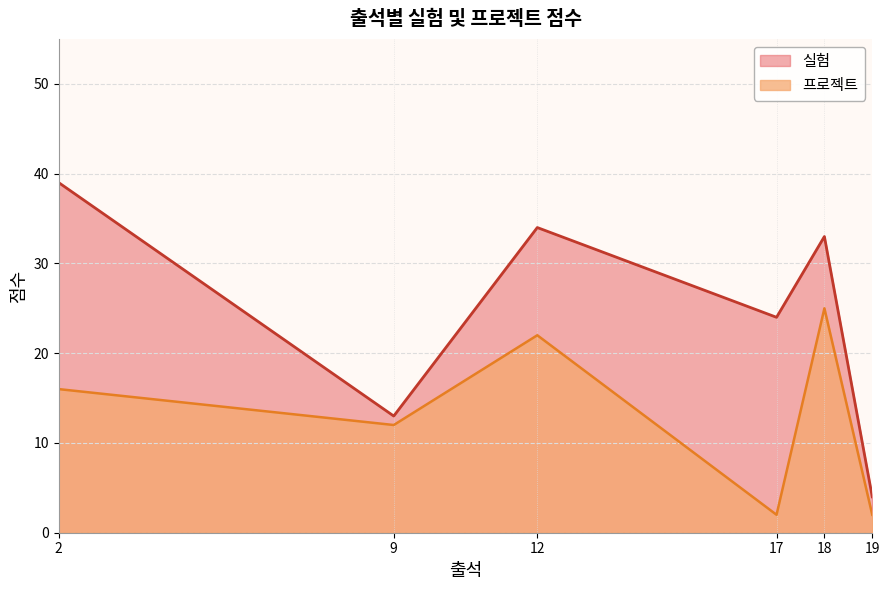

List the series in order of their overall mean, highest first.

실험, 프로젝트